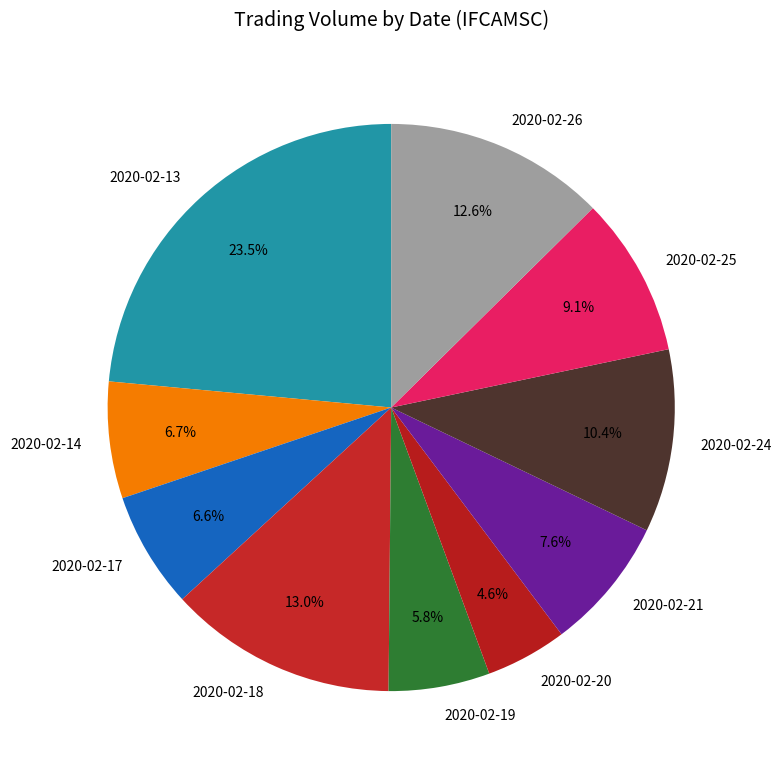

What is the ratio of the value at 2020-02-14 to the value at 2020-02-26?

0.5